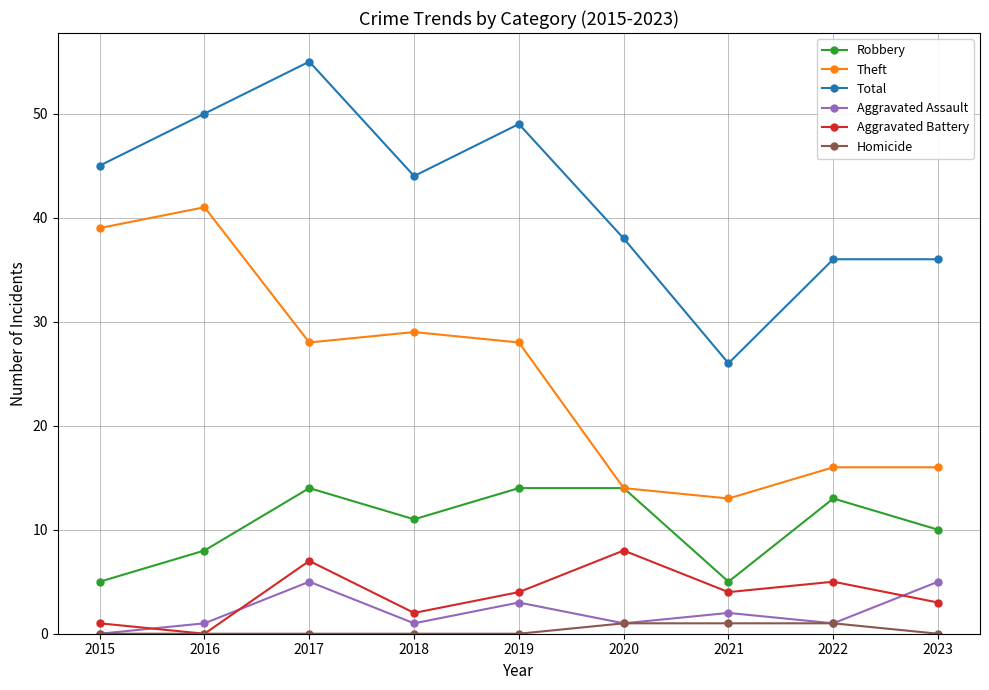

What is the value of the Homicide point at the 7th from the left?

1